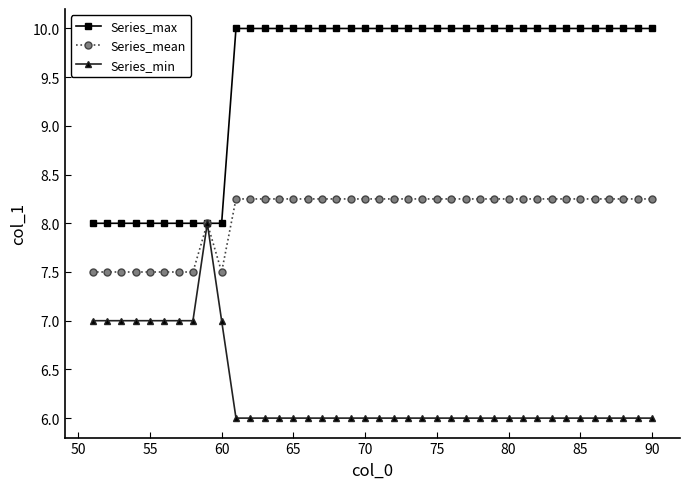

Count the Series_min values in the range 6 to 7.

39